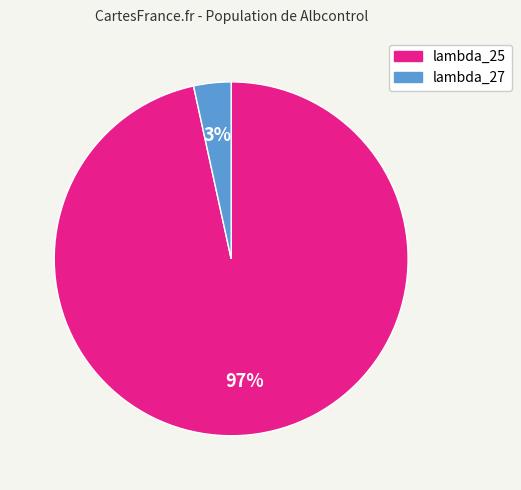

The lambda_27 slice represents 3% of the pie. True or false?

True